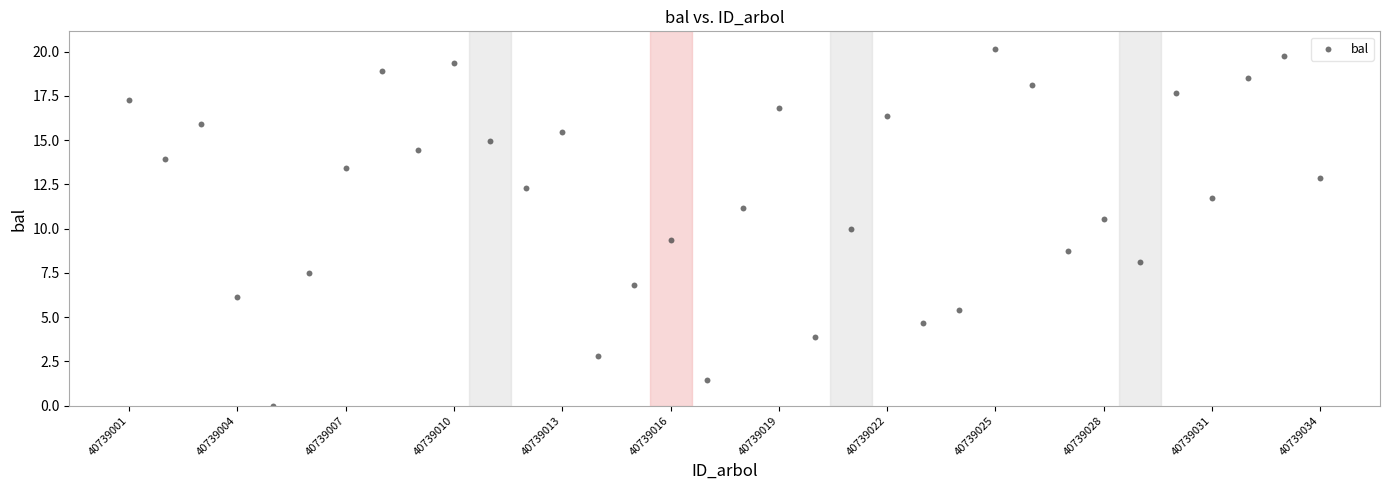

What is the range of Y values (max minus min)?

20.1